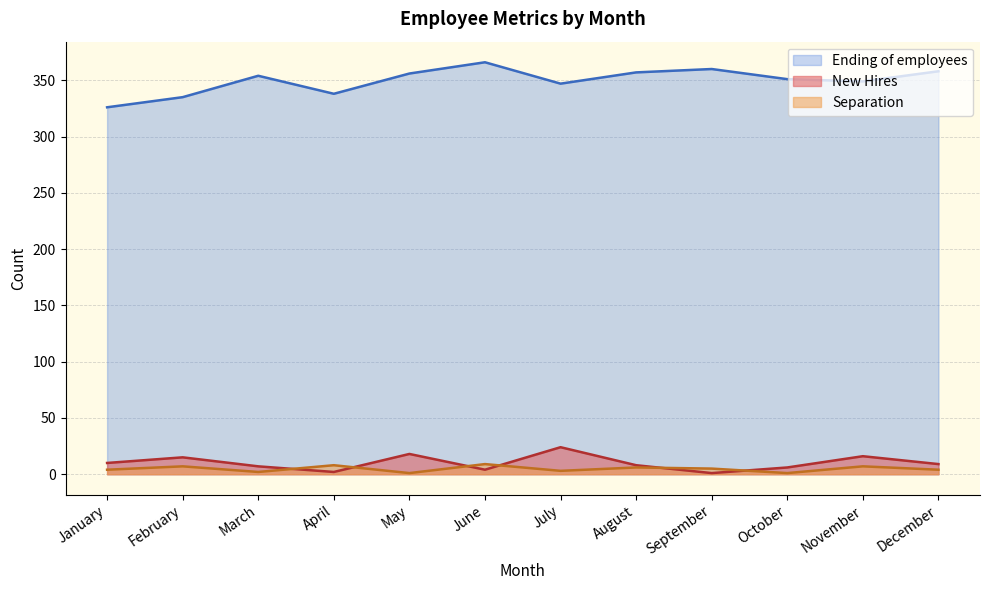

How many data points in Ending of employees are above 354?

5